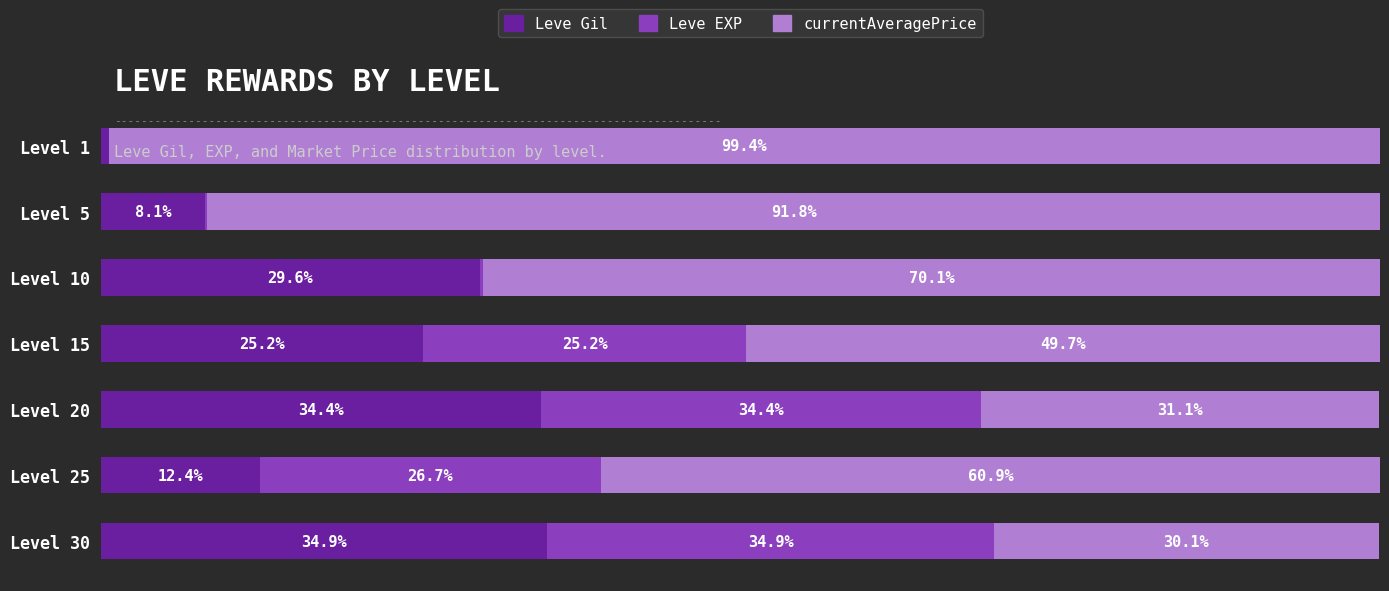

At which label does Leve Gil reach its peak?

Level 30